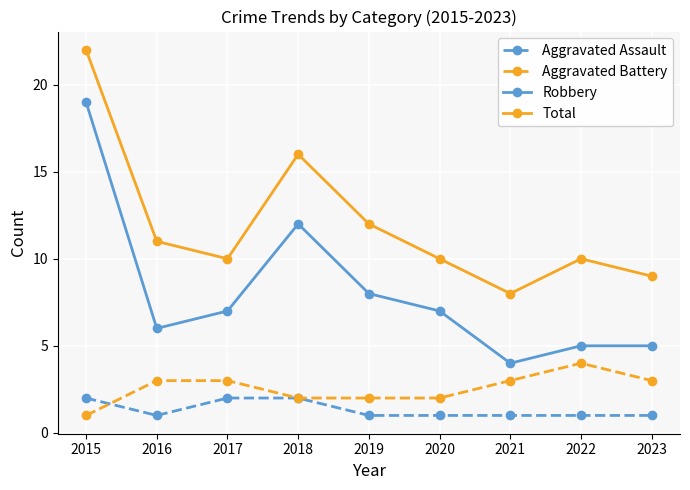

Is this an area chart (filled region under the line)?

No